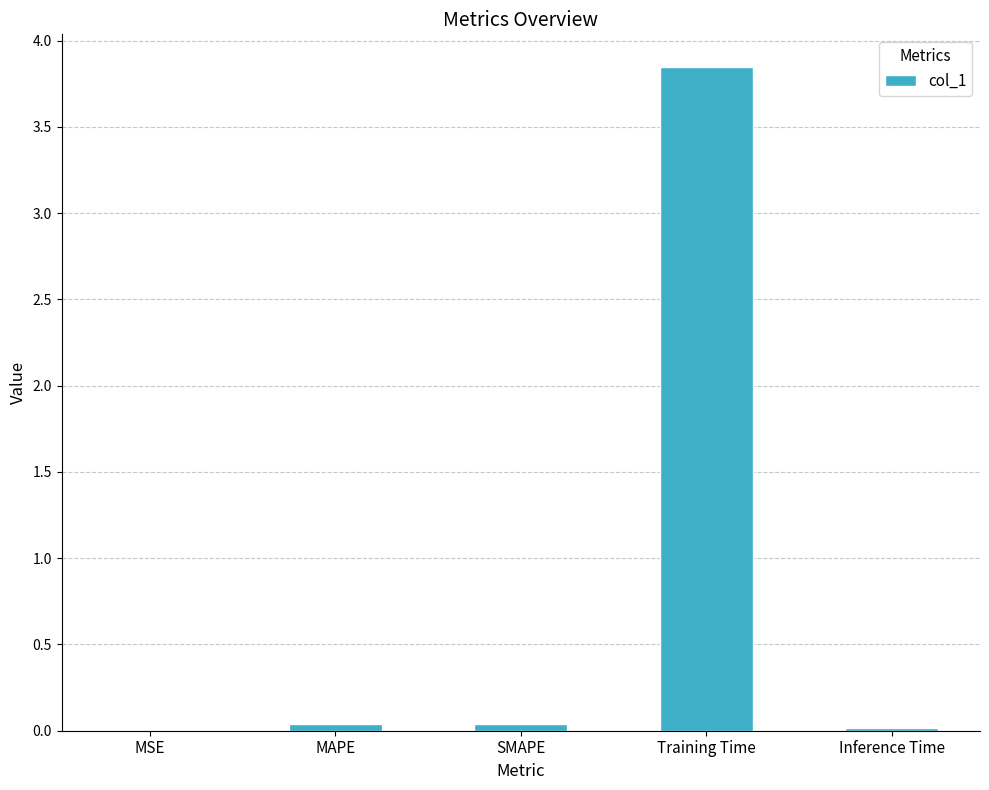

What is the sum of all values?

3.9